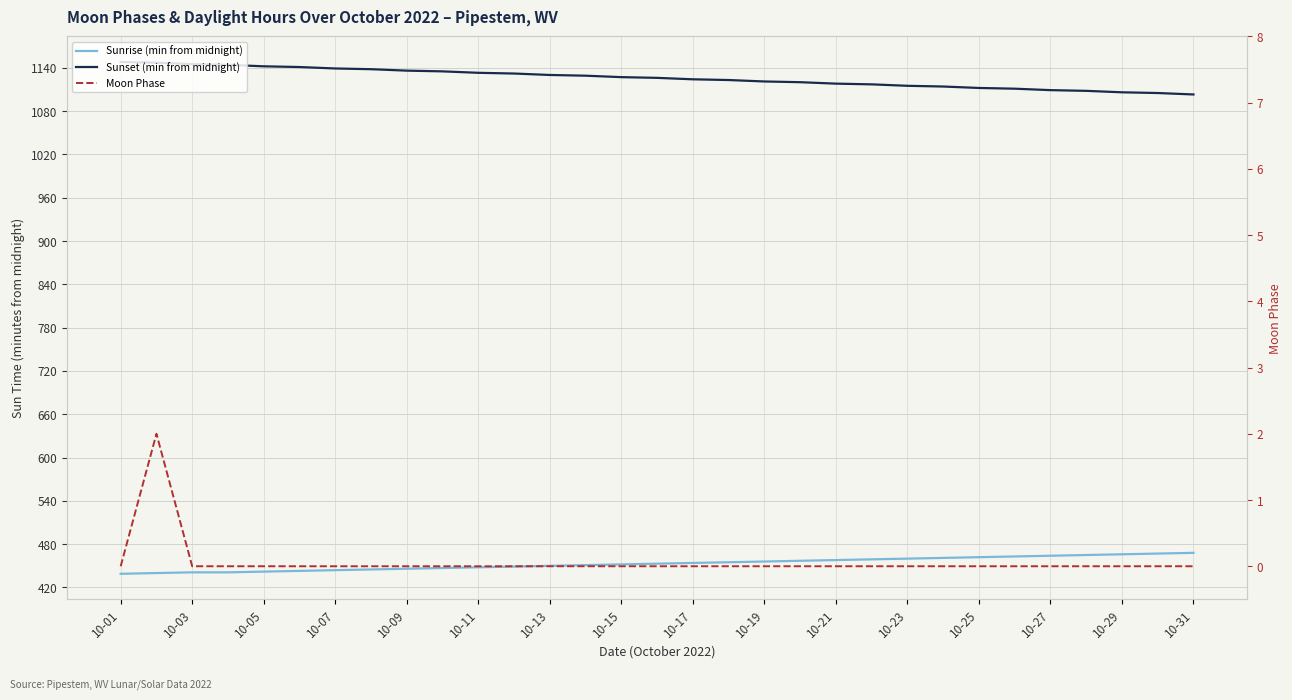

Count the Moon Phase values in the range 0 to 1.

30